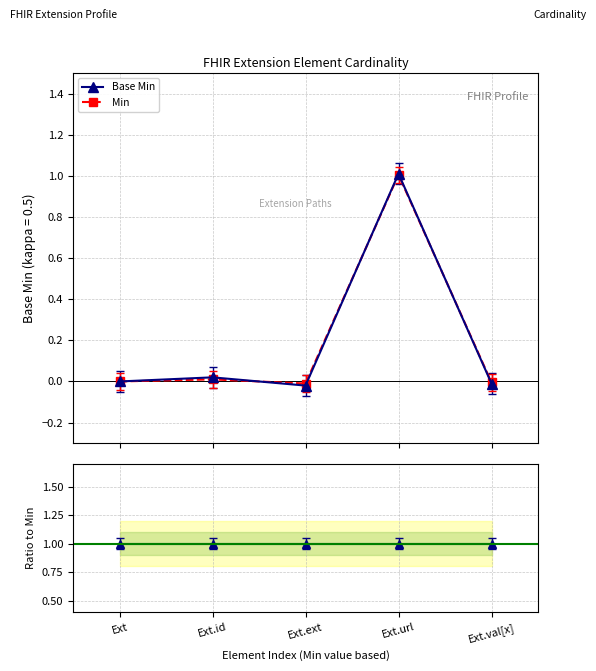

What is the maximum value for Min?

1.0